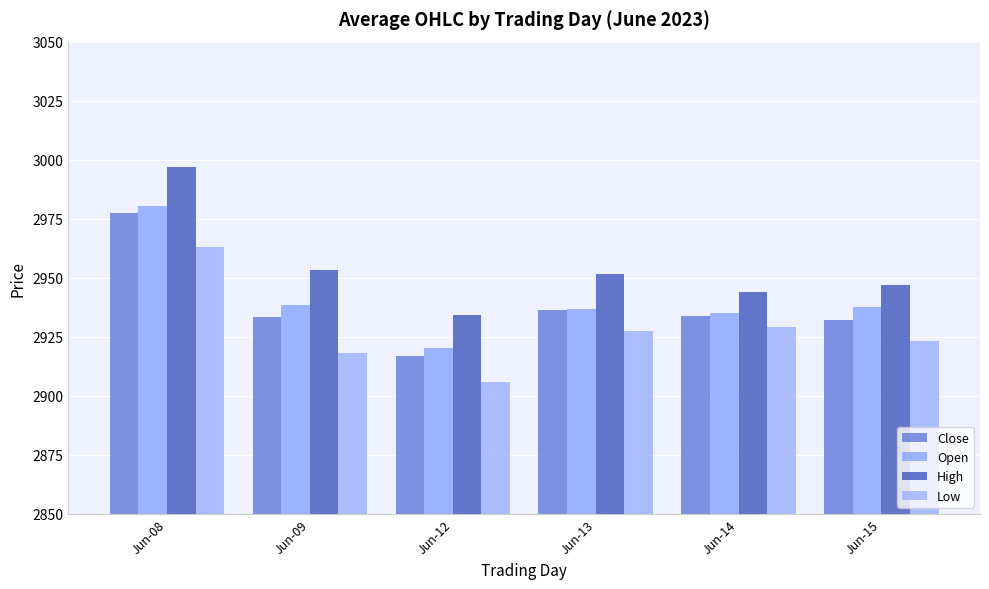

Which series has the largest total across all categories?

High